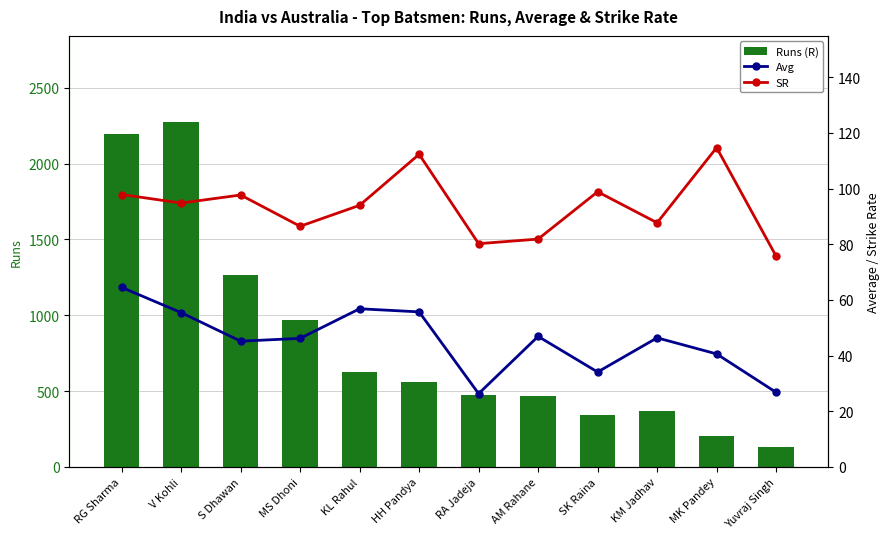

At which category is the sum across all series the highest?

V Kohli